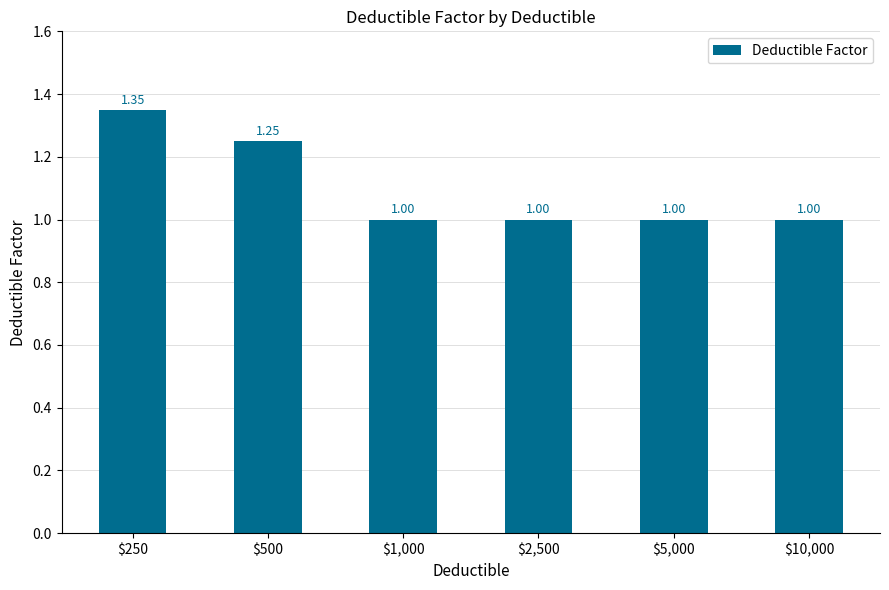

The chart shows a value of 1.0 at $10,000. True or false?

True